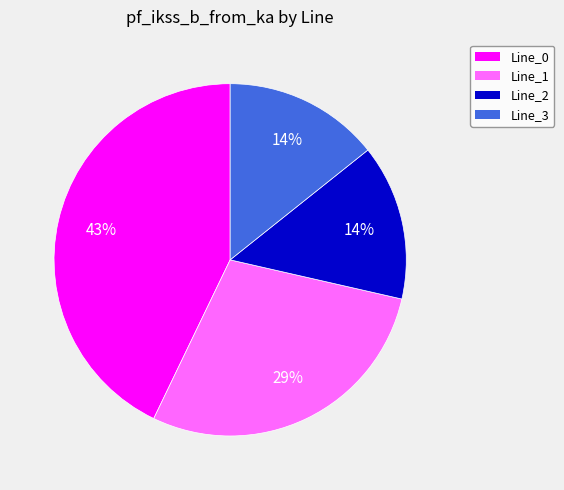

Is the sum of Line_2 and Line_1 greater than half?

No